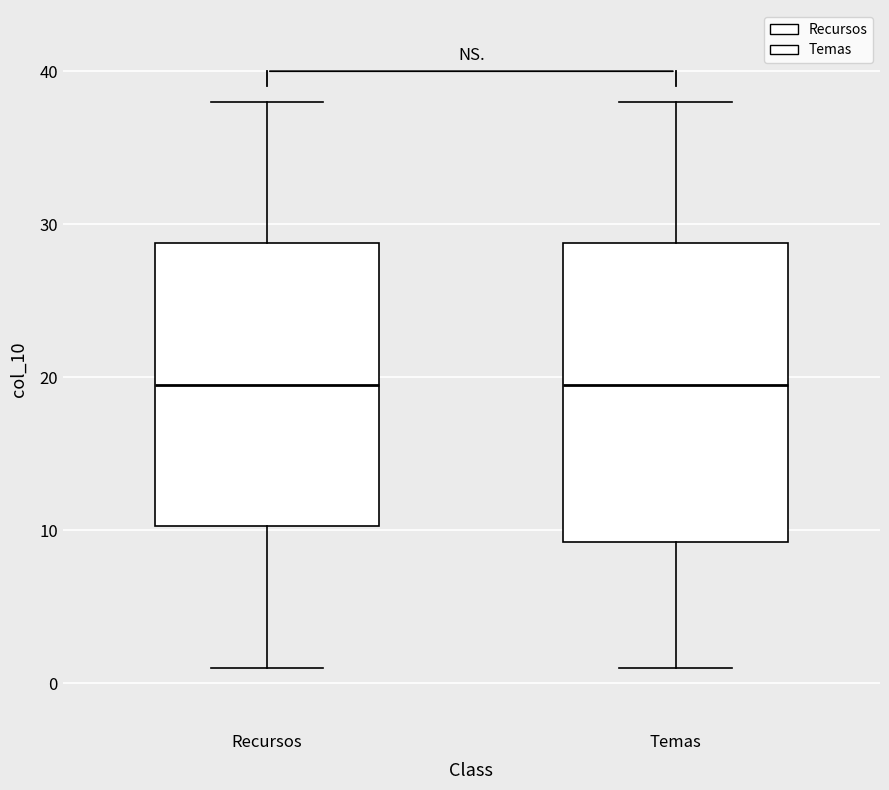

Reading left to right, read every box against the y-axis: the position of its median line, the range the box covers, and the ends of its whiskers. The values are not printed on the chart, so give them approximately, as read against the axis.

Recursos: median 20, box 10 to 29, whiskers 1 to 38
Temas: median 20, box 9 to 29, whiskers 1 to 38